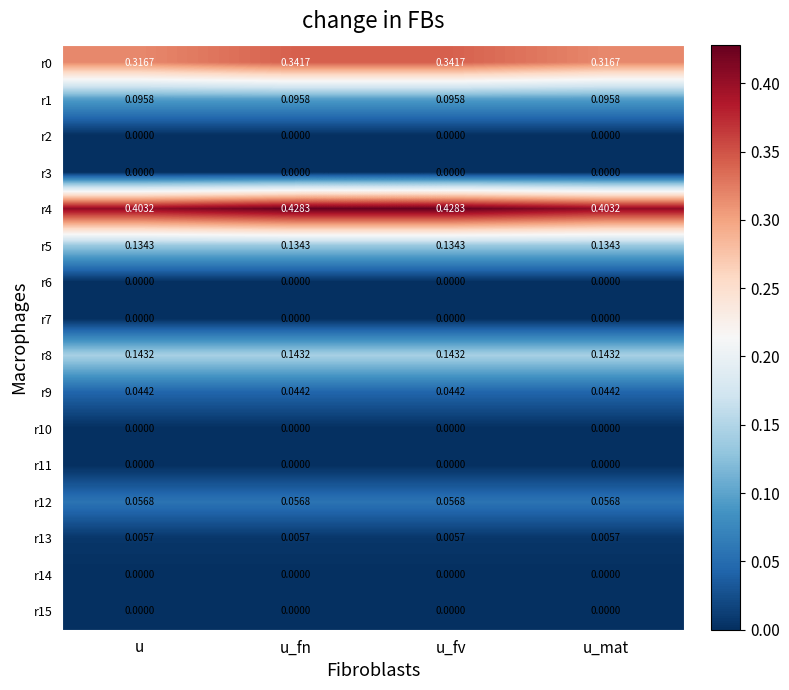

How many distinct data groups are displayed?

16